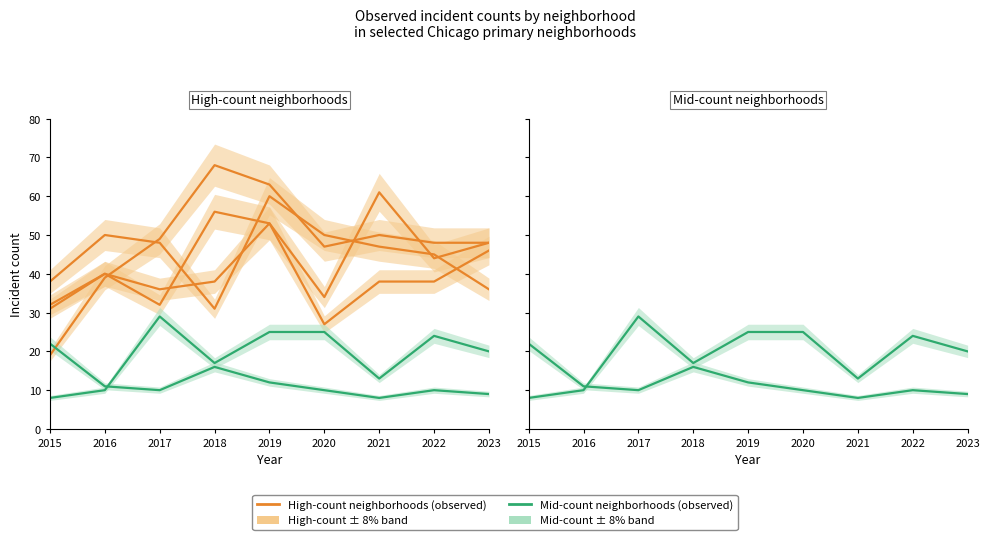

Where is the first local maximum for Austin?

2016